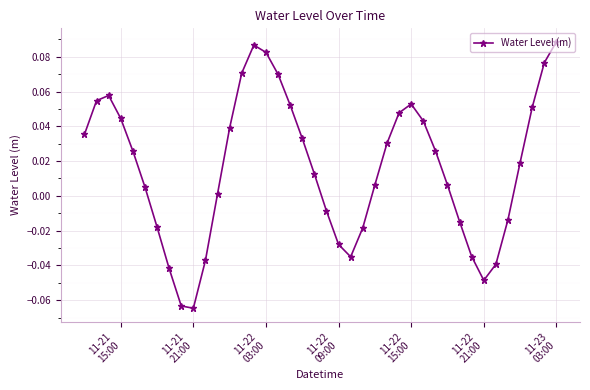

What is the sum of all values?

0.7